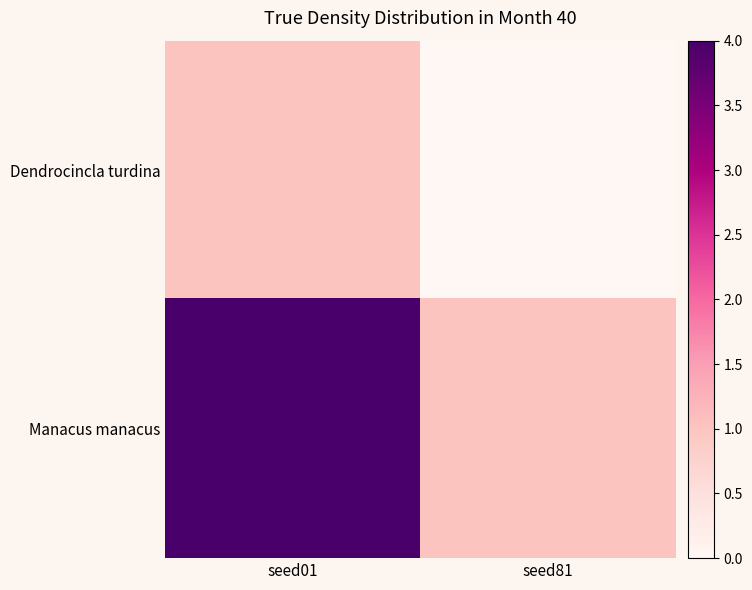

Reading left to right, extract all data points from this chart.

Dendrocincla turdina: seed01=1	seed81=0
Manacus manacus: seed01=4	seed81=1